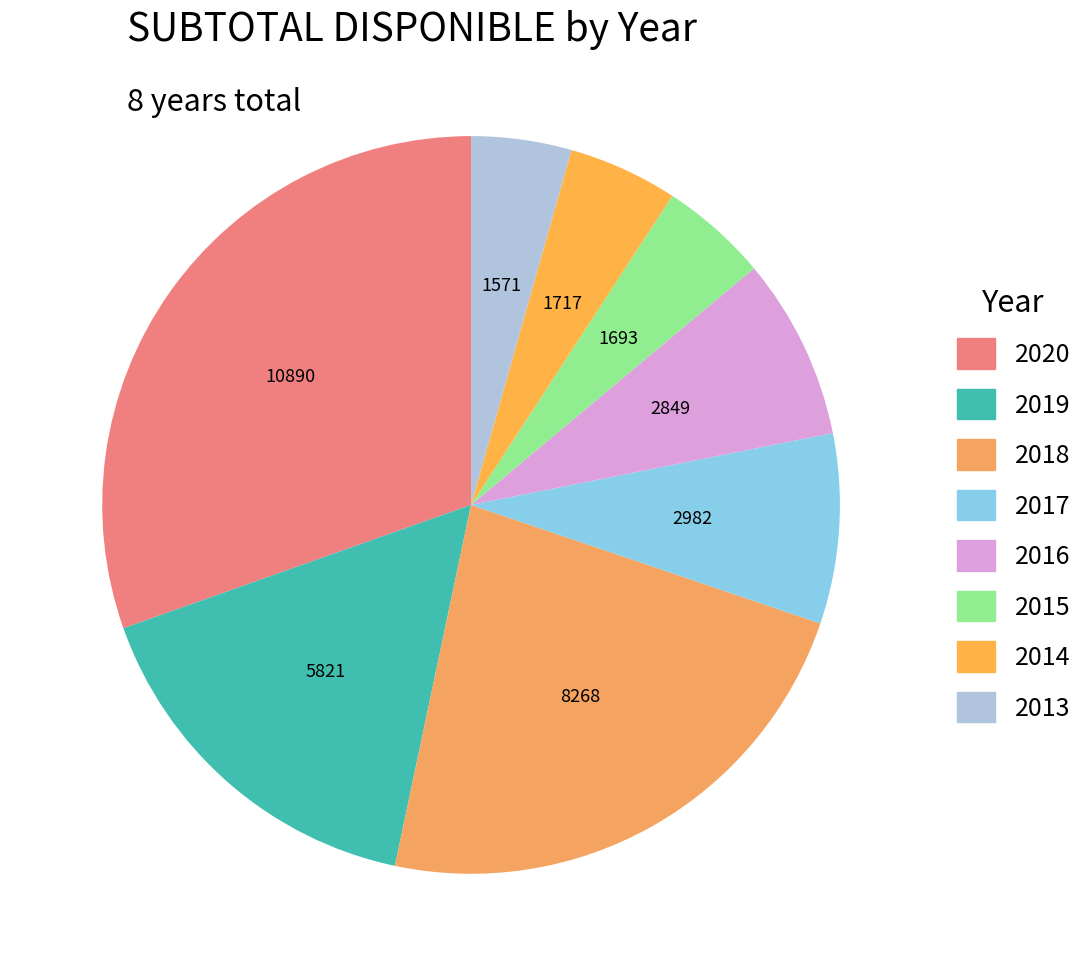

What is the change in value from 2016 to 2013?

-1277.6